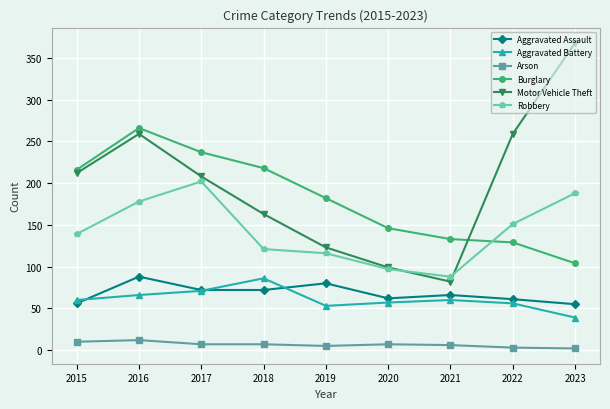

What is the difference between the Robbery values at 2022 and 2021?

63